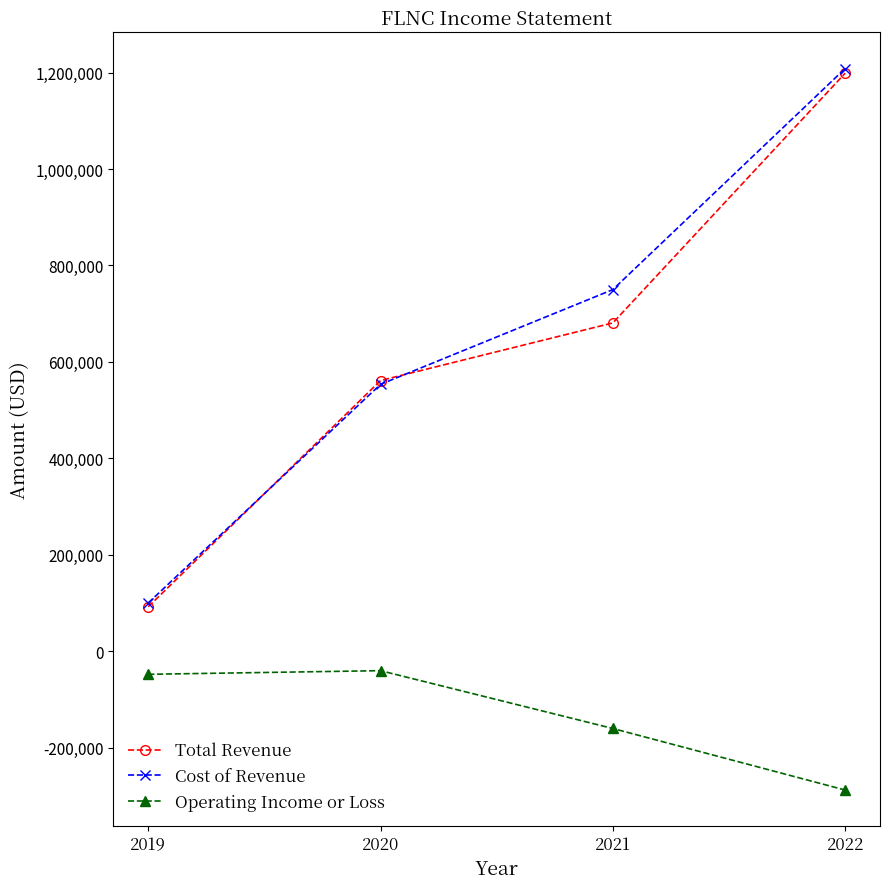

At which label does Cost of Revenue reach its minimum?

2019